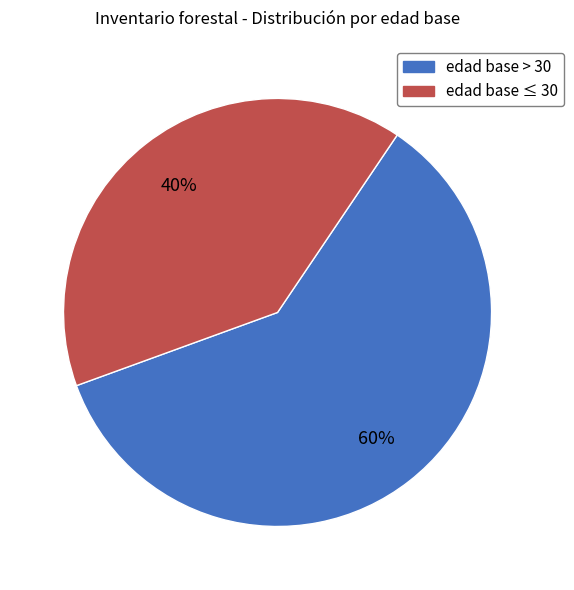

Is there any slice that represents more than half of the pie?

Yes